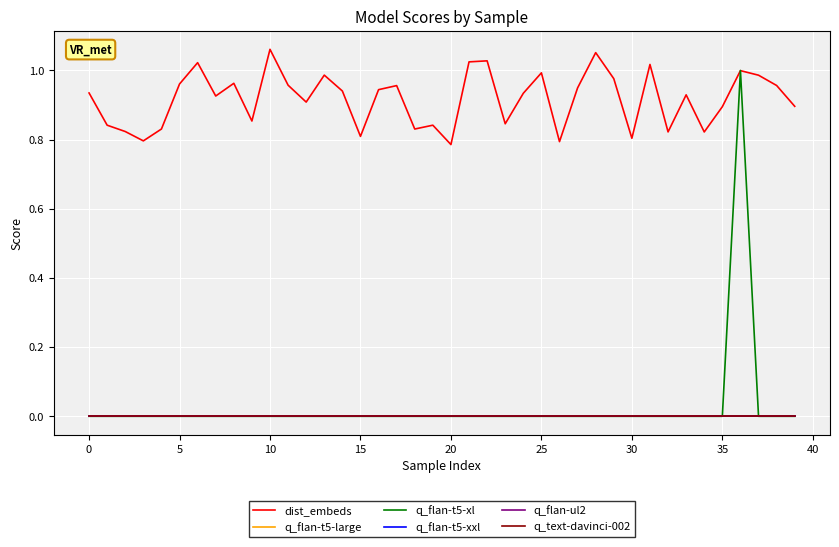

Is this an area chart (filled region under the line)?

No